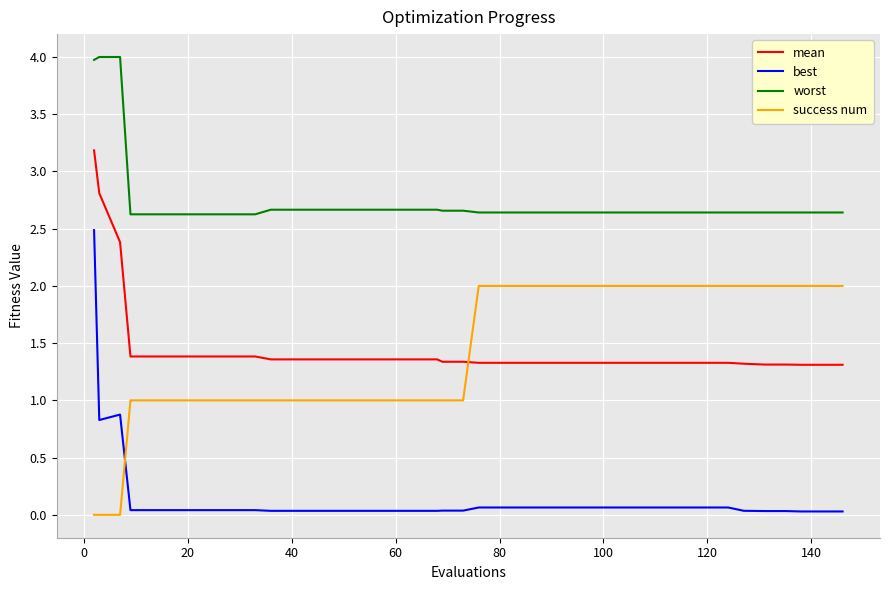

What is the maximum value shown in the chart?

4.0